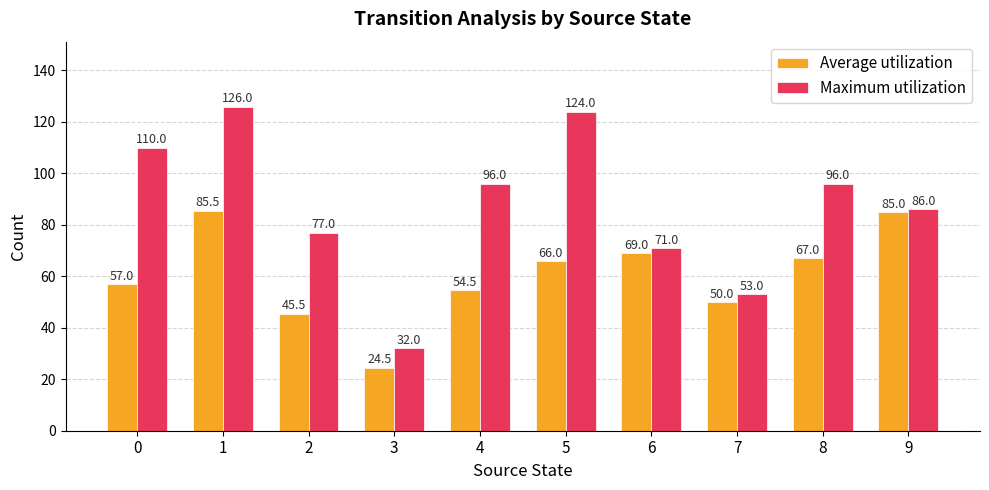

Is it true that Maximum utilization equals 20.2 at 9?

False